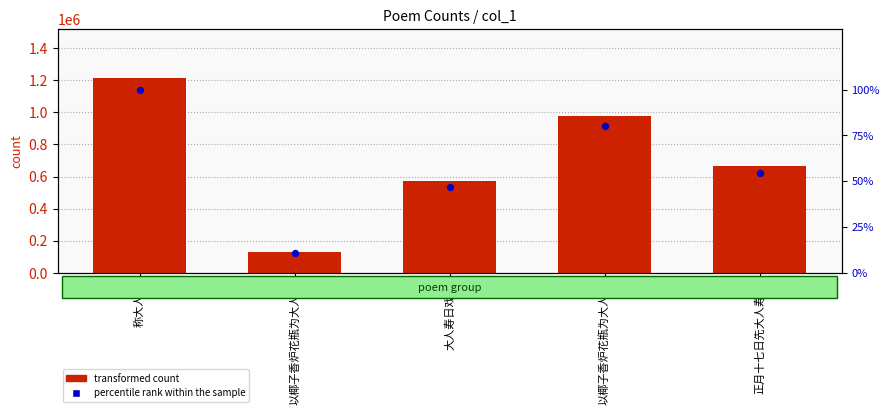

What is the total value across all series at 以椰子香炉花瓶为大人寿?

132428.9